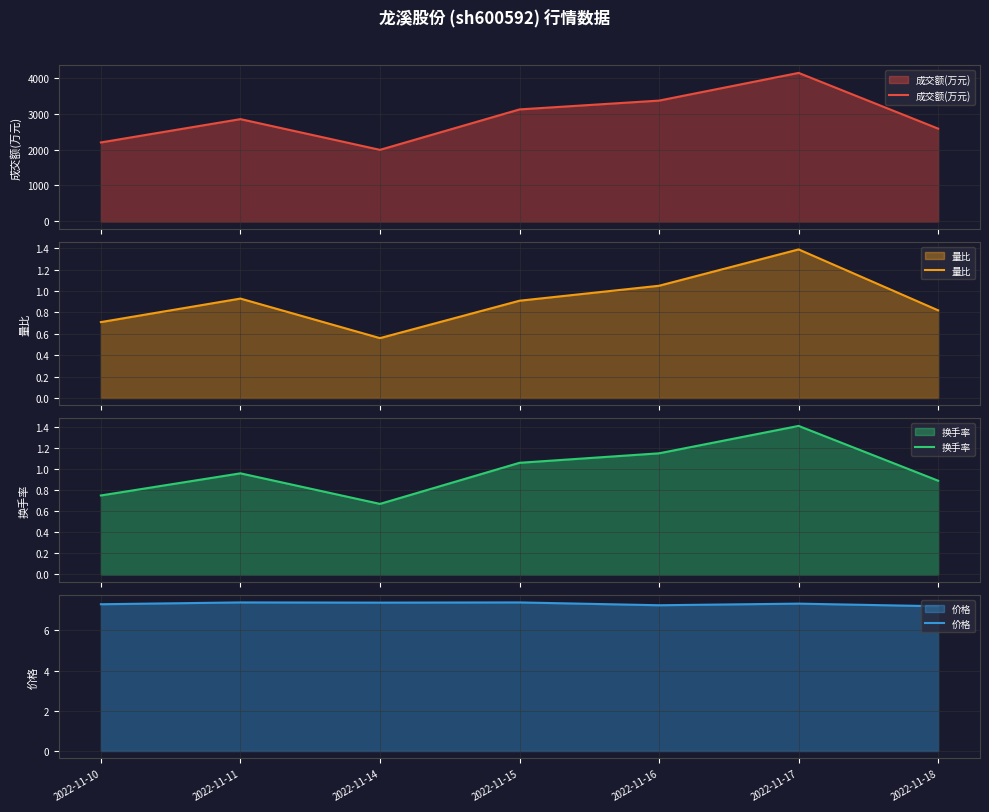

Reading left to right, list all the values displayed in this chart.

成交额(万元): 2197.0	2845.0	1991.0	3115.0	3360.0	4130.0	2581.0
量比: 0.7	0.9	0.6	0.9	1.1	1.4	0.8
换手率: 0.8	1.0	0.7	1.1	1.1	1.4	0.9
价格: 7.3	7.4	7.4	7.4	7.2	7.3	7.2